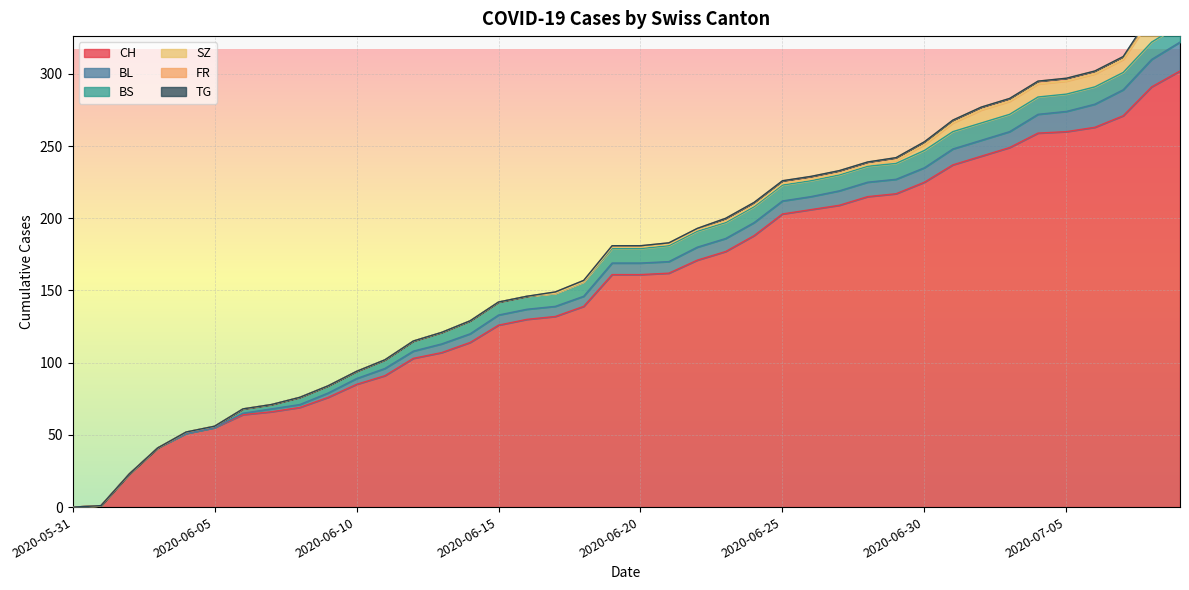

Reading left to right, transcribe all the data shown in this chart.

CH: 0	1	23	41	51	55	64	66	69	76	85	91	103	107	114	126	130	132	139	161	161	162	171	177	188	203	206	209	215	217	225	237	243	249	259	260	263	271	291	302
BL: 0	0	0	0	0	0	1	2	2	3	4	5	5	6	6	7	7	7	7	8	8	8	9	9	9	9	9	10	10	10	10	11	11	11	13	14	16	18	19	20
BS: 0	0	0	0	1	1	3	3	5	5	5	6	7	8	9	9	9	9	10	10	10	11	11	11	11	11	11	11	11	11	12	12	12	12	12	12	12	12	12	12
SZ: 0	0	0	0	0	0	0	0	0	0	0	0	0	0	0	0	0	0	0	1	1	1	1	1	1	1	1	1	1	2	4	6	9	9	9	9	9	9	17	17
FR: 0	0	0	0	0	0	0	0	0	0	0	0	0	0	0	0	0	1	1	1	1	1	1	2	2	2	2	2	2	2	2	2	2	2	2	2	2	2	2	2
TG: 0	0	0	0	0	0	0	0	0	0	0	0	0	0	0	0	0	0	0	0	0	0	0	0	0	0	0	0	0	0	0	0	0	0	0	0	0	0	1	1